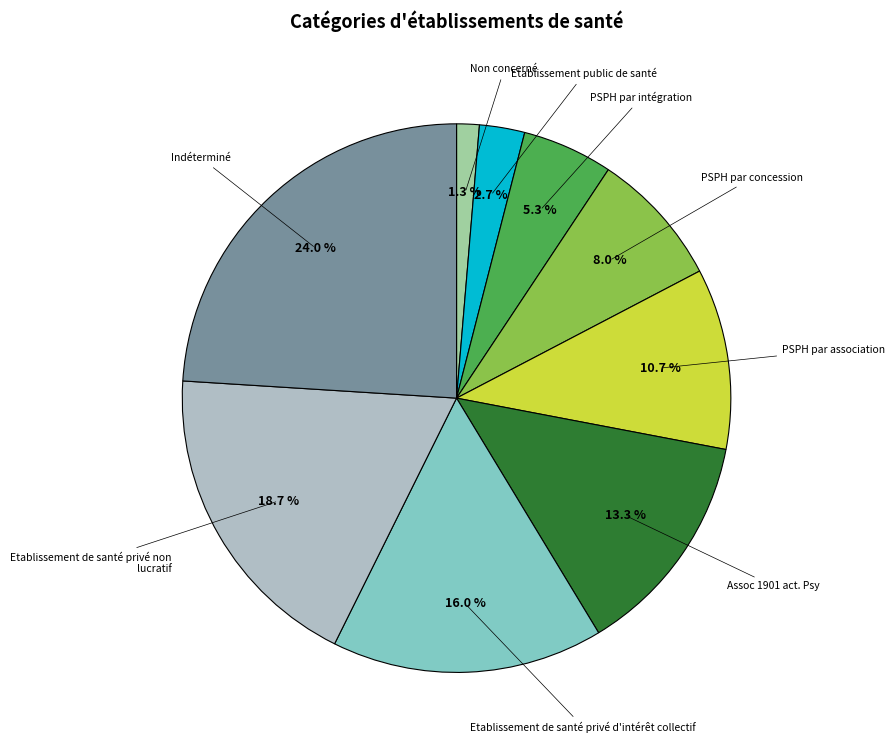

Is there a majority slice in this chart?

No